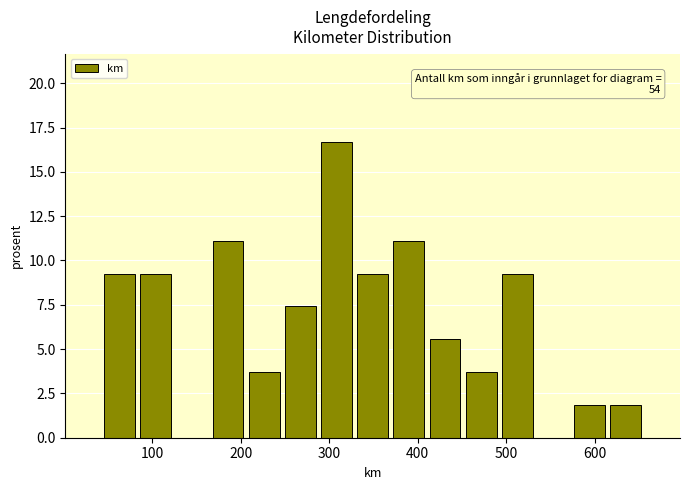

Over which range of the x-axis is the bar tallest?

290 to 330